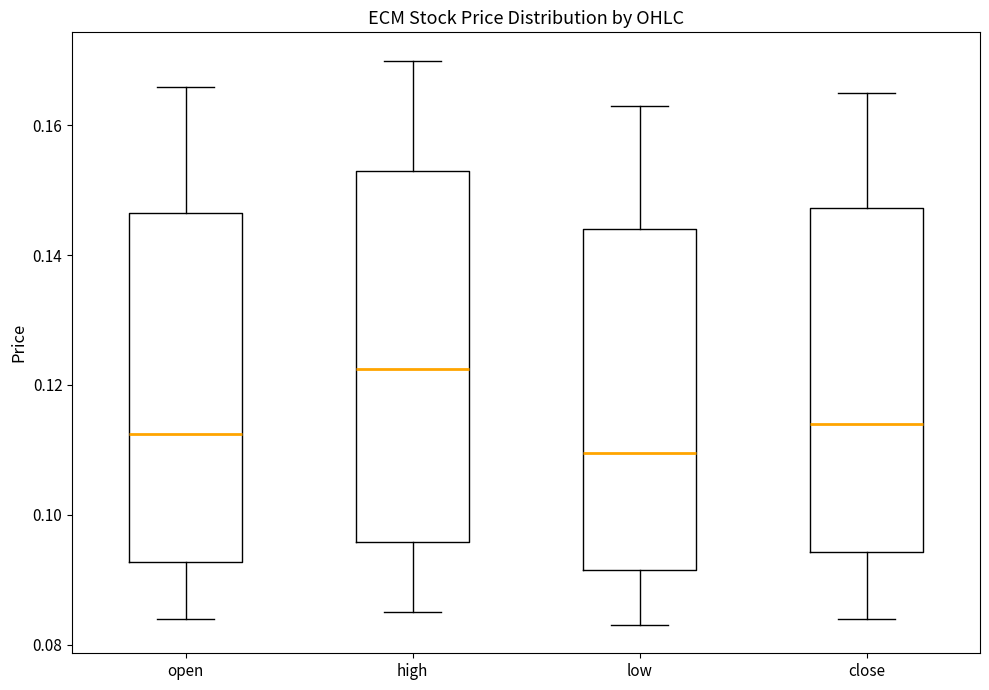

Which box has the highest median line?

high